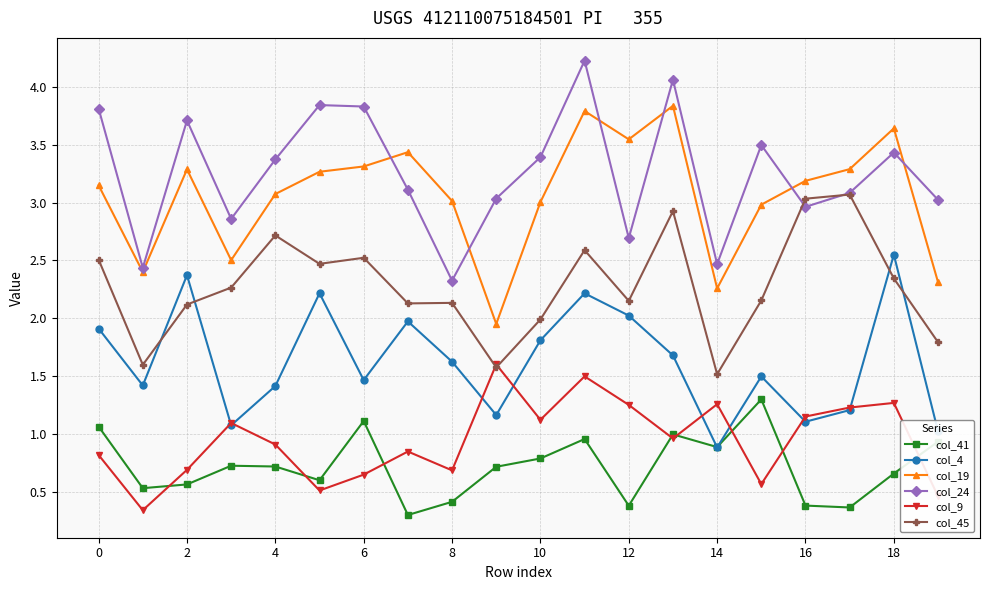

What is the sum of all col_9 values?

18.9